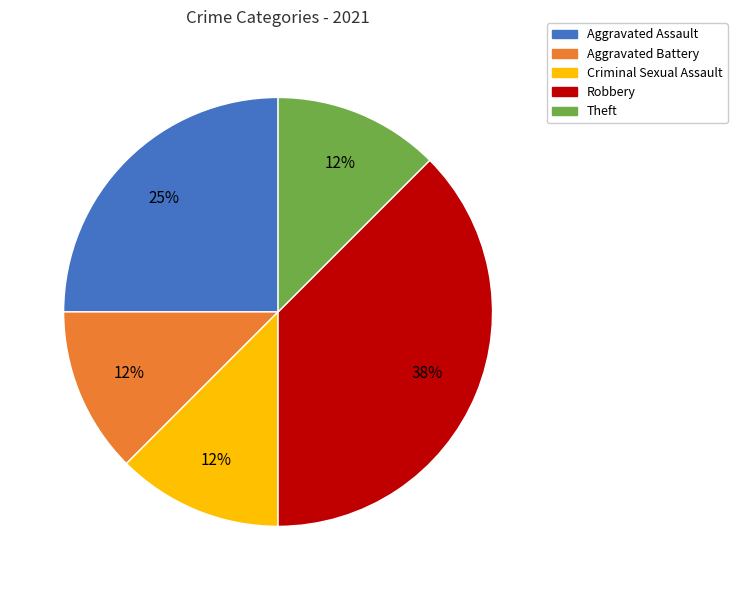

Do Aggravated Assault and Criminal Sexual Assault together represent more than half of the pie?

No